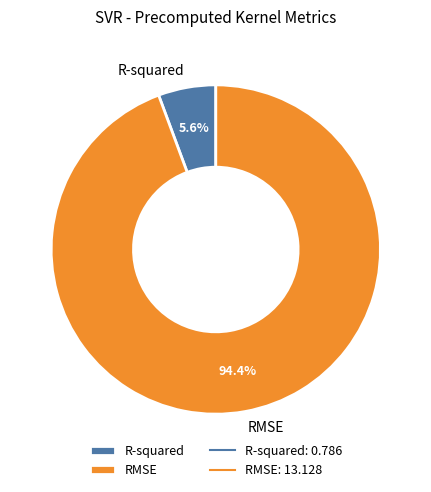

Is there a majority slice in this chart?

Yes